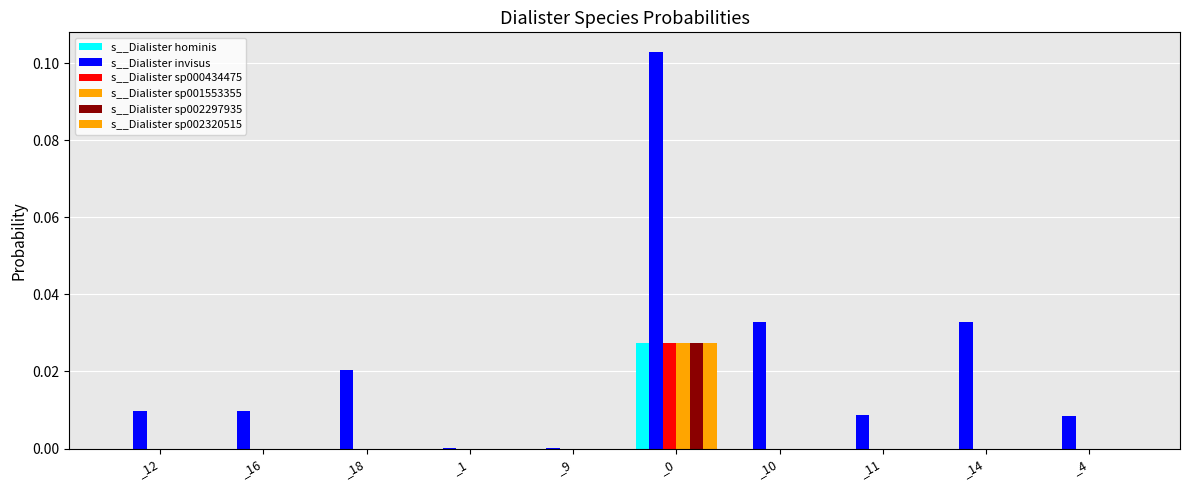

Rank the categories by s__Dialister sp002320515 value from highest to lowest.

_0, _18, _9, _1, _10, _14, _12, _16, _11, _4